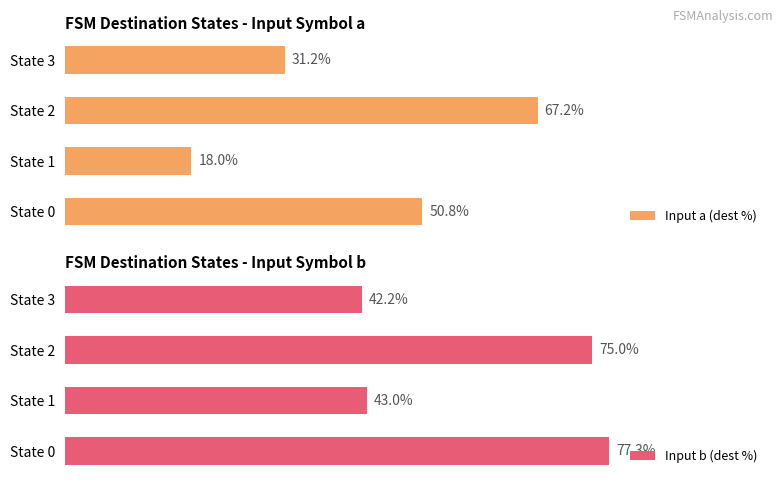

Are the bars horizontal?

Yes